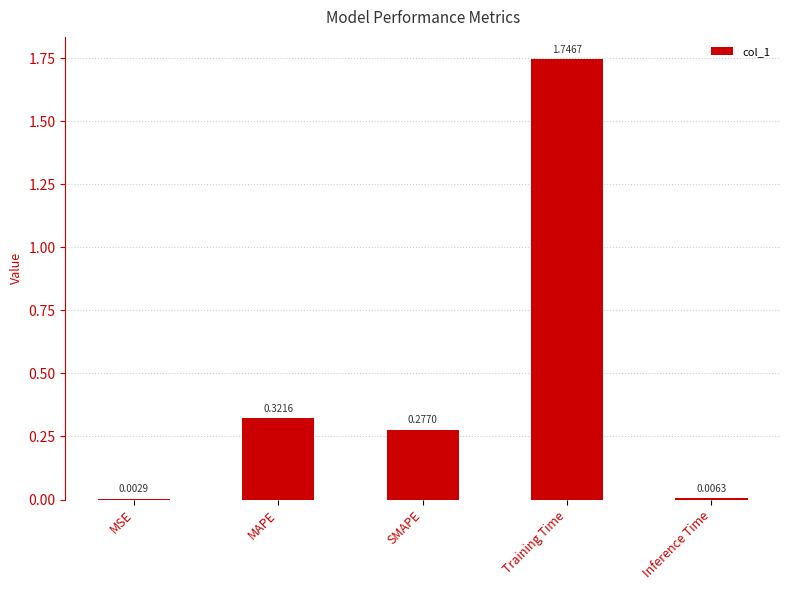

What is the sum of all values?

2.4